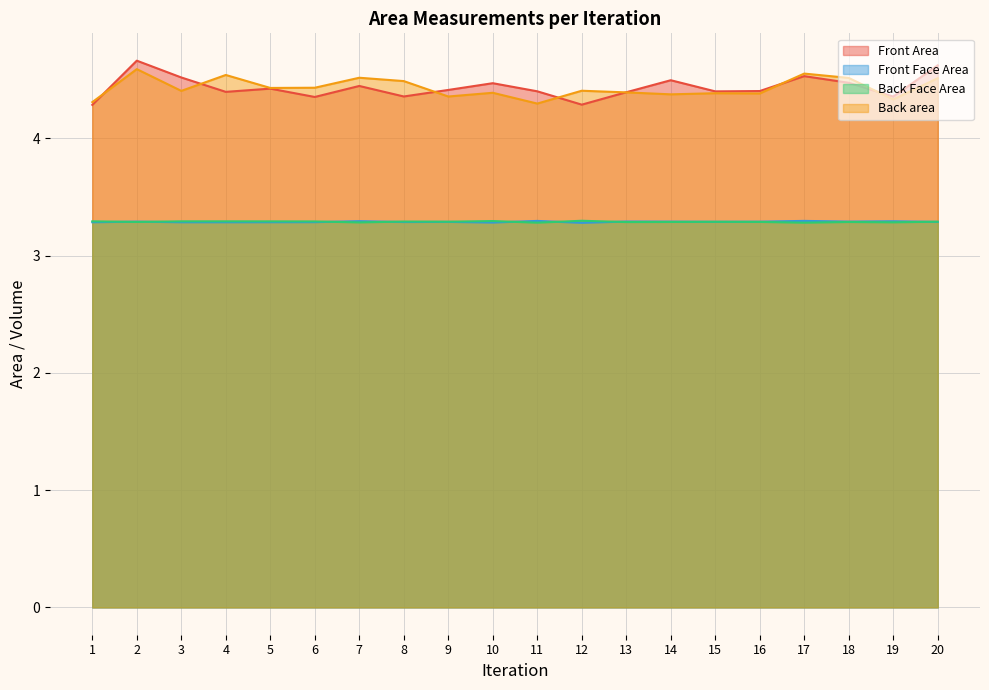

What is the maximum value shown in the chart?

4.7